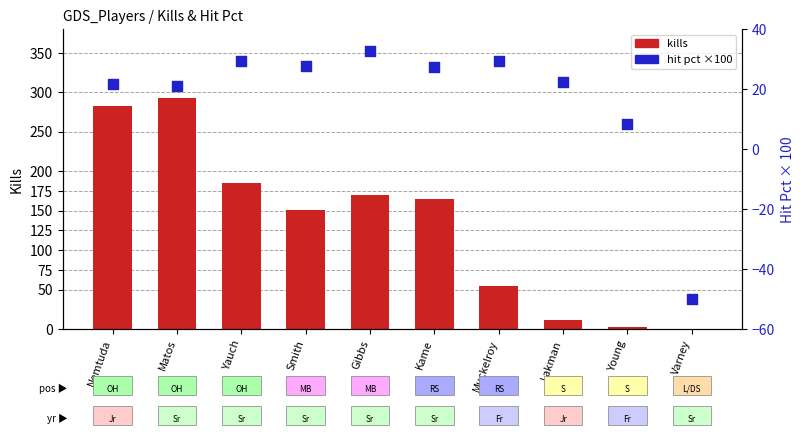

Which series contains the lowest Y value?

hit_pct (×100)